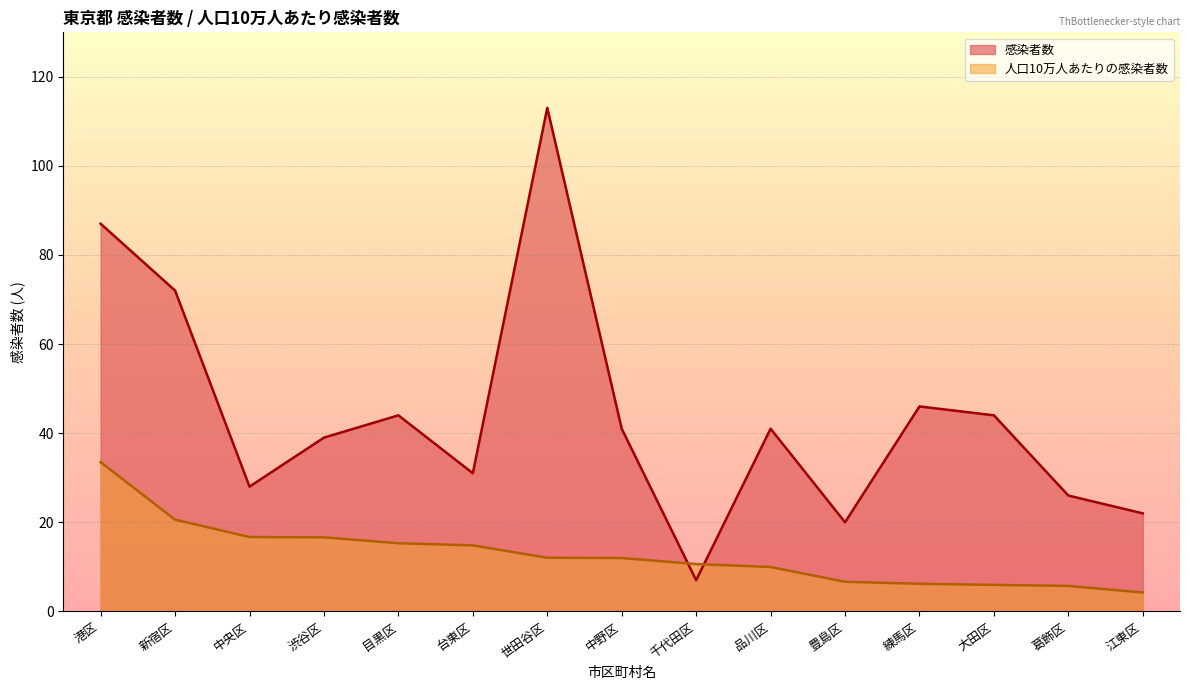

What is the difference between the second highest and minimum values in the 人口10万人あたりの感染者数 series?

16.4